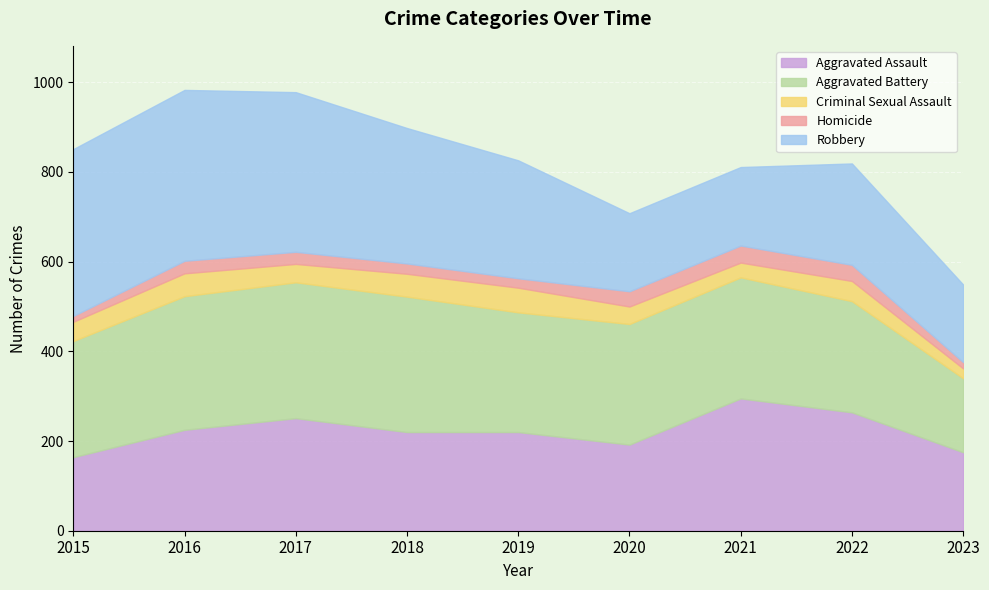

True or false: Robbery and Homicide intersect in this chart.

False